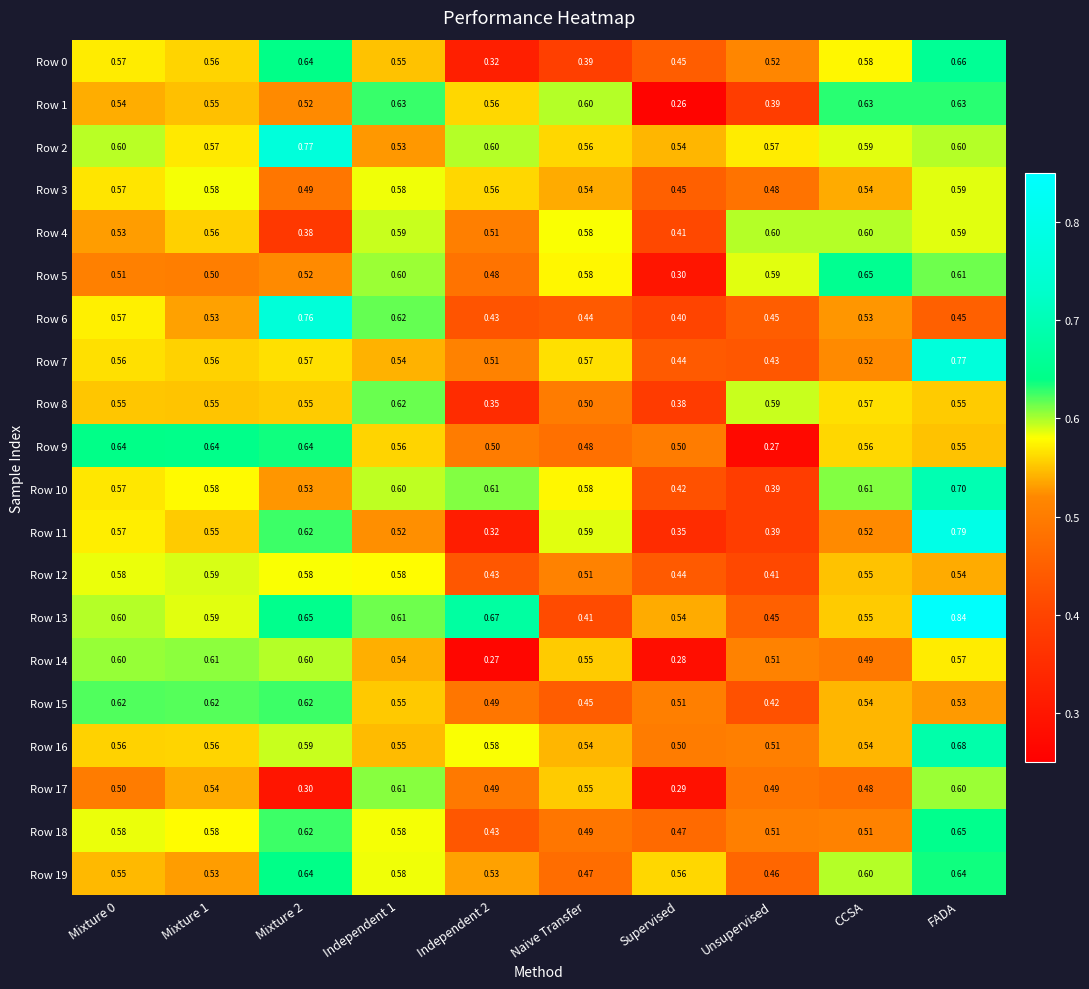

Where is Row 13 nearest to the value 0?

Naive Transfer